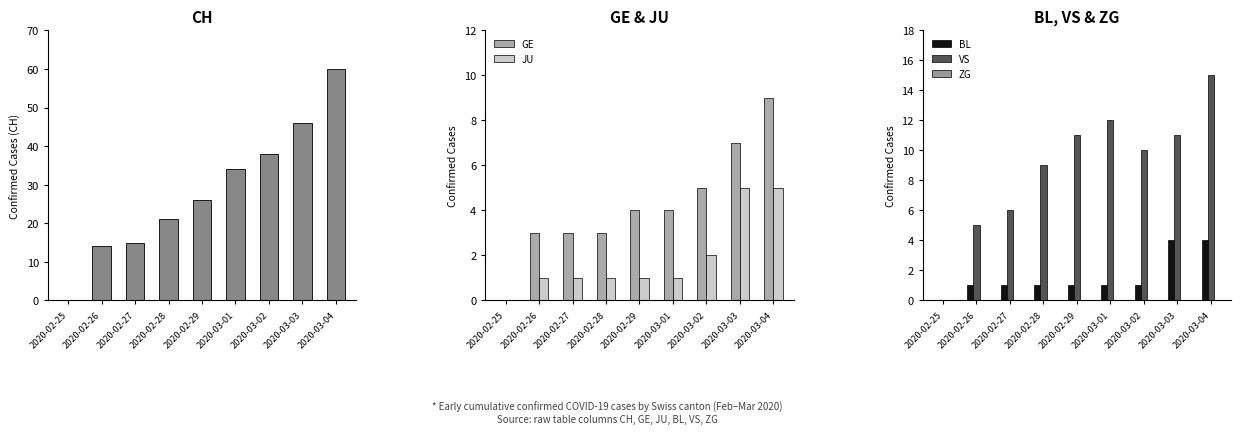

What value does the CH series have at 2020-02-27?

15